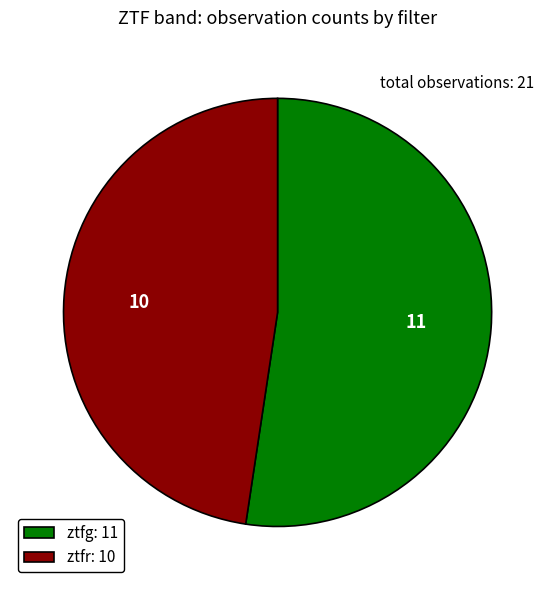

Do ztfg: 11 and ztfr: 10 together represent more than half of the pie?

Yes